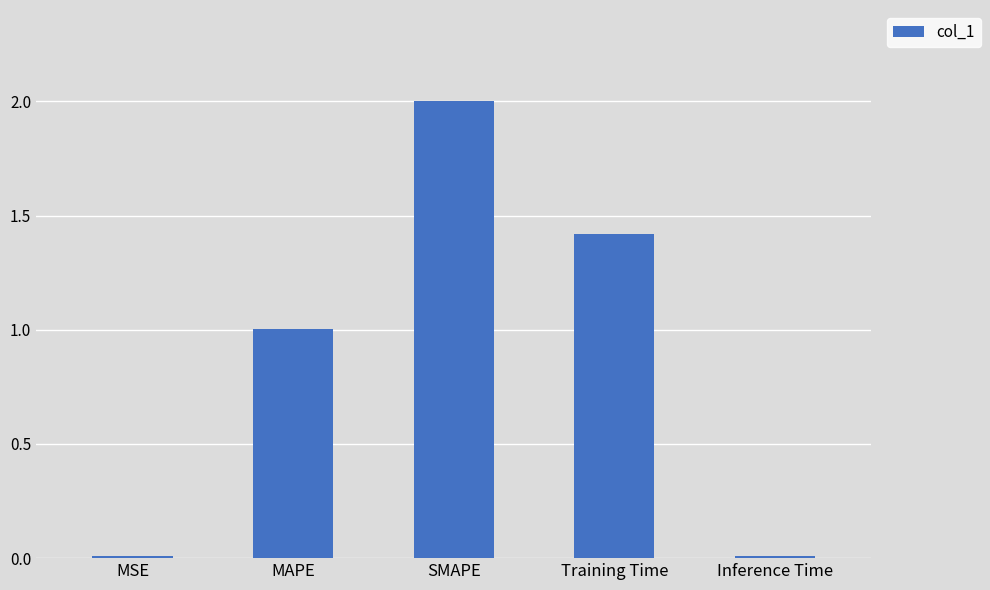

Approximately how many times larger is the value at SMAPE compared to Training Time?

1.4